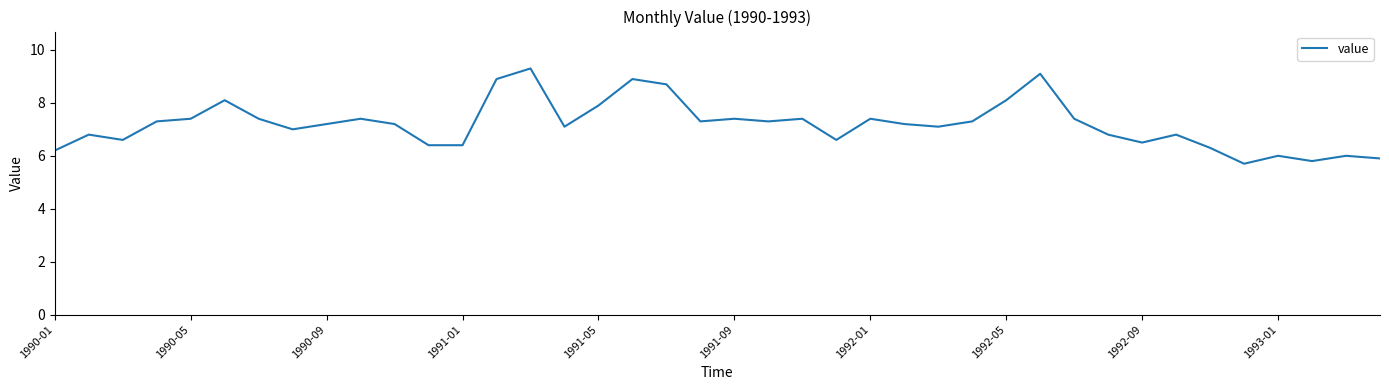

What is the minimum value shown in the chart?

5.7